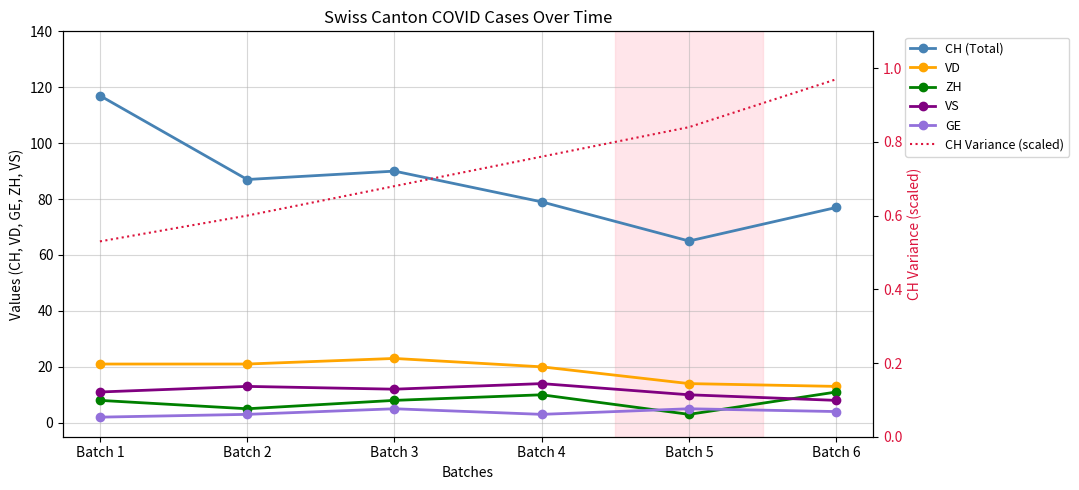

What is the minimum value for GE?

2.0